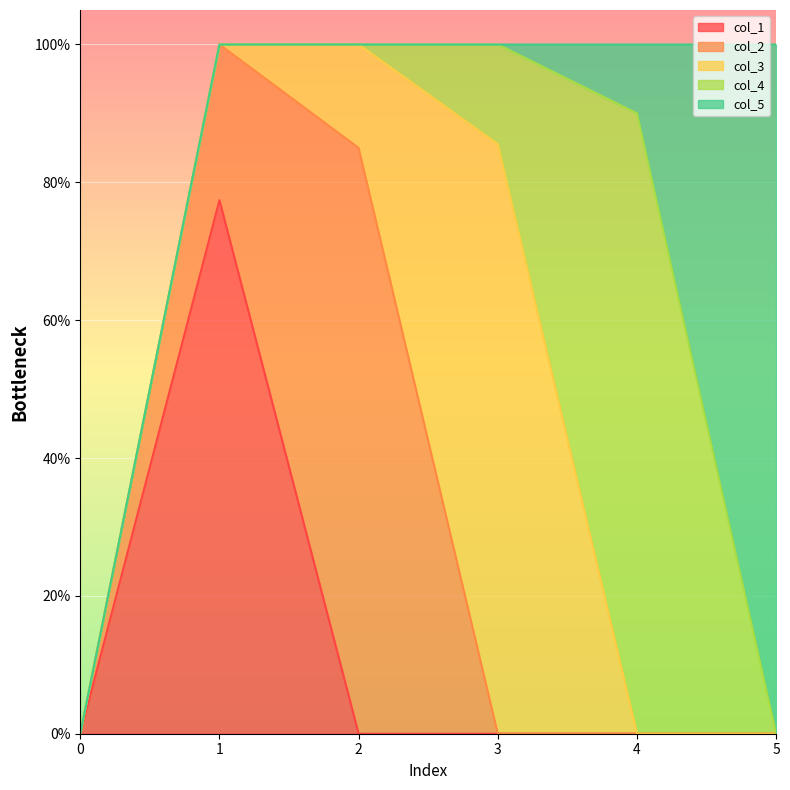

Count the col_5 values in the range 0 to 1.

6